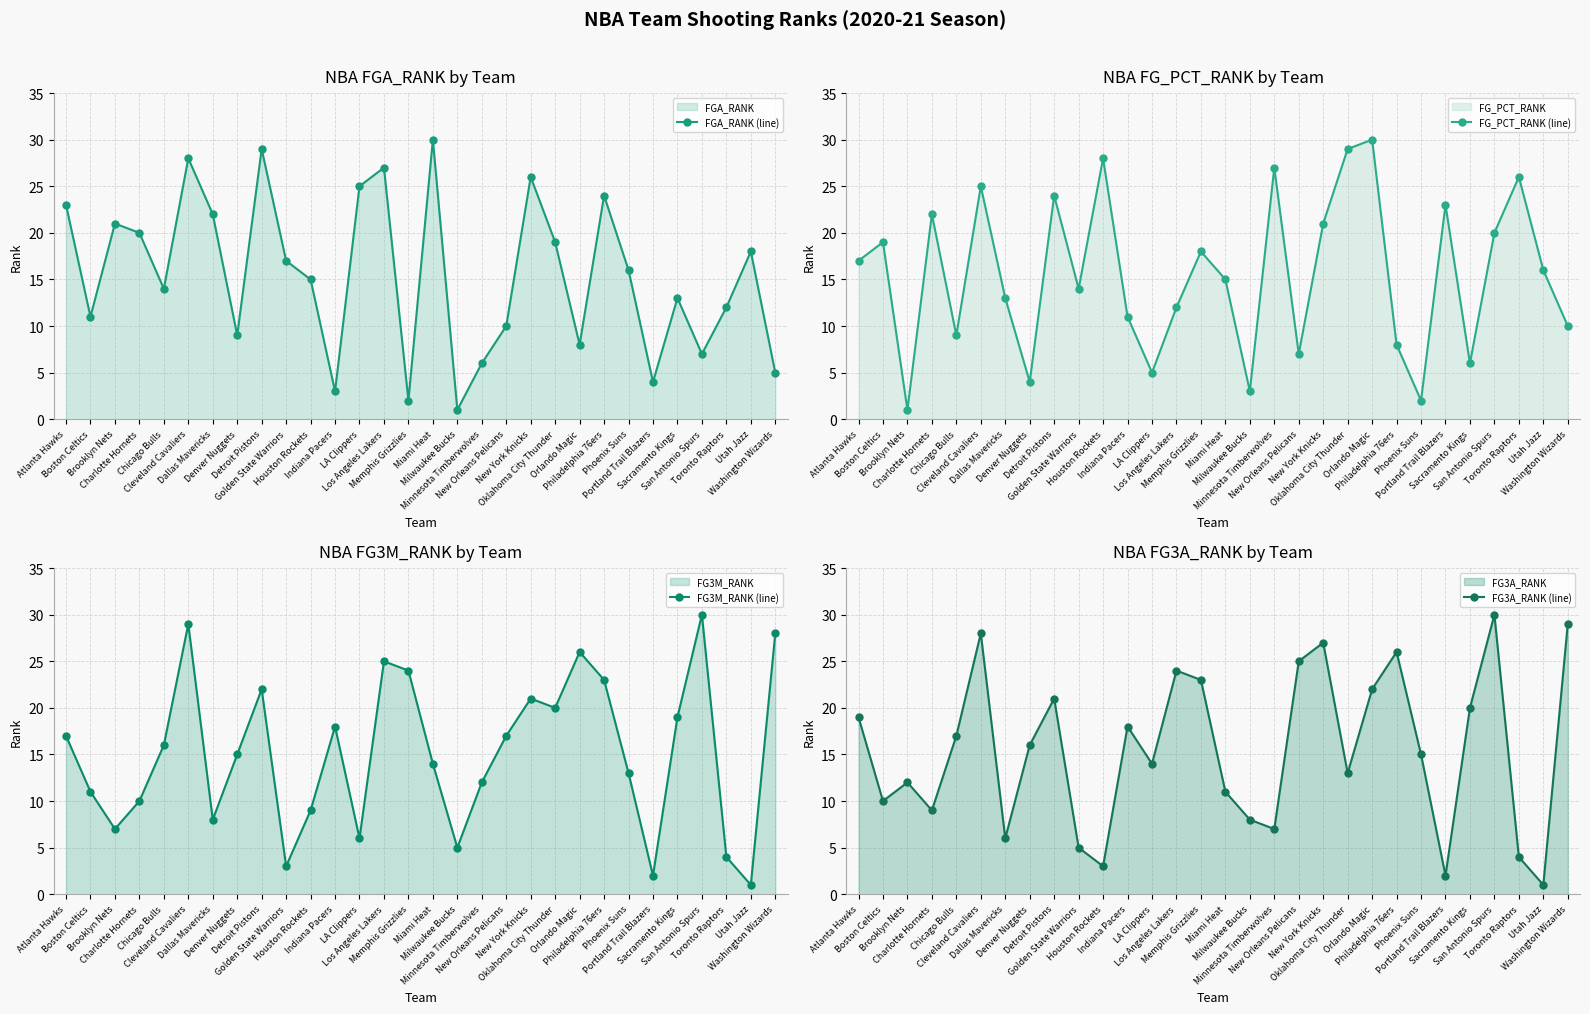

Rank the categories by FG3A_RANK (line) value from lowest to highest.

Utah Jazz, Portland Trail Blazers, Houston Rockets, Toronto Raptors, Golden State Warriors, Dallas Mavericks, Minnesota Timberwolves, Milwaukee Bucks, Charlotte Hornets, Boston Celtics, Miami Heat, Brooklyn Nets, Oklahoma City Thunder, LA Clippers, Phoenix Suns, Denver Nuggets, Chicago Bulls, Indiana Pacers, Atlanta Hawks, Sacramento Kings, Detroit Pistons, Orlando Magic, Memphis Grizzlies, Los Angeles Lakers, New Orleans Pelicans, Philadelphia 76ers, New York Knicks, Cleveland Cavaliers, Washington Wizards, San Antonio Spurs